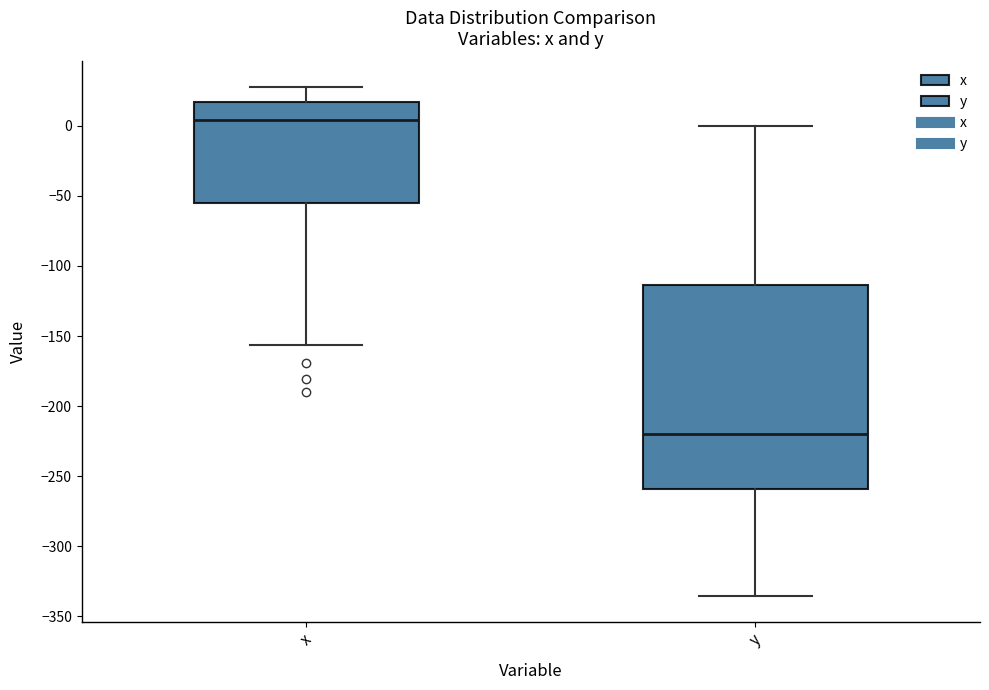

Which box's median line is the highest?

x